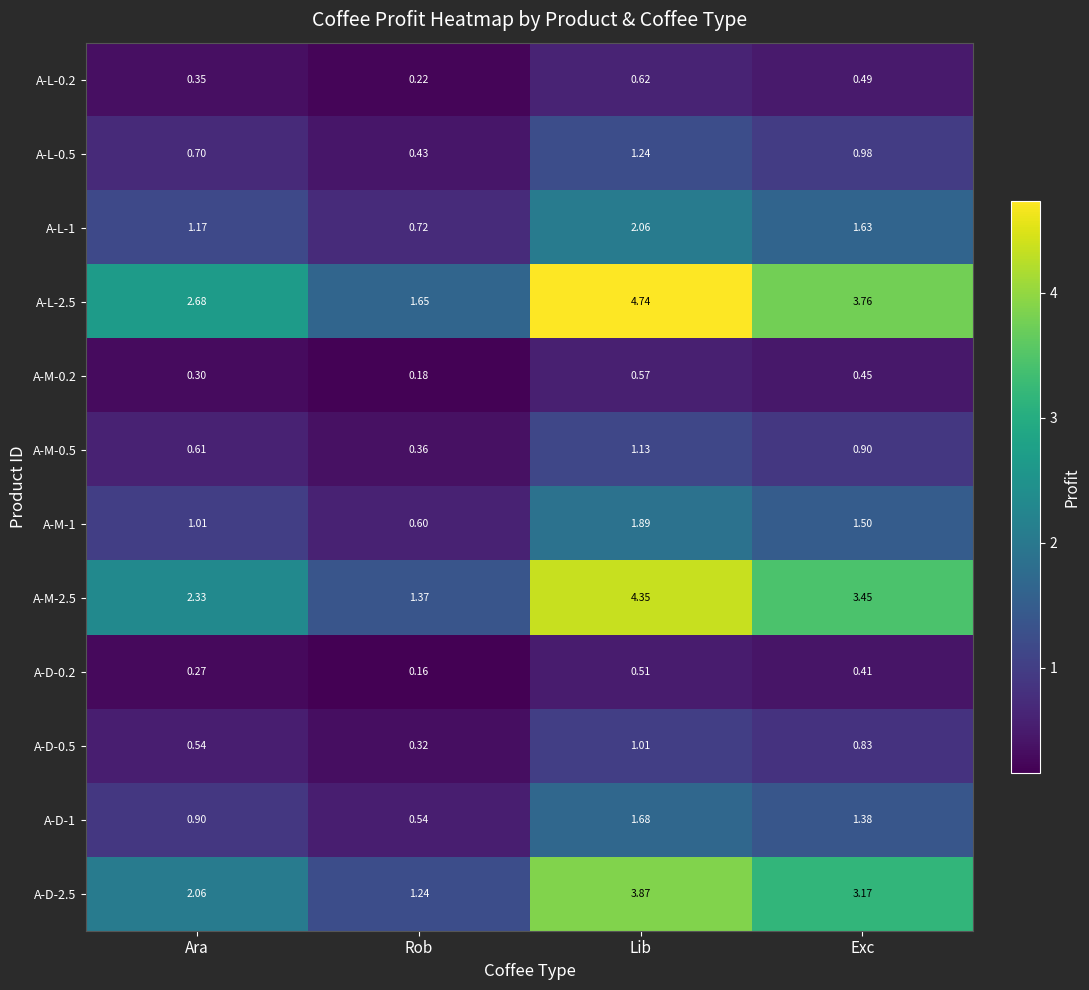

At which category is the sum across all series the highest?

Lib